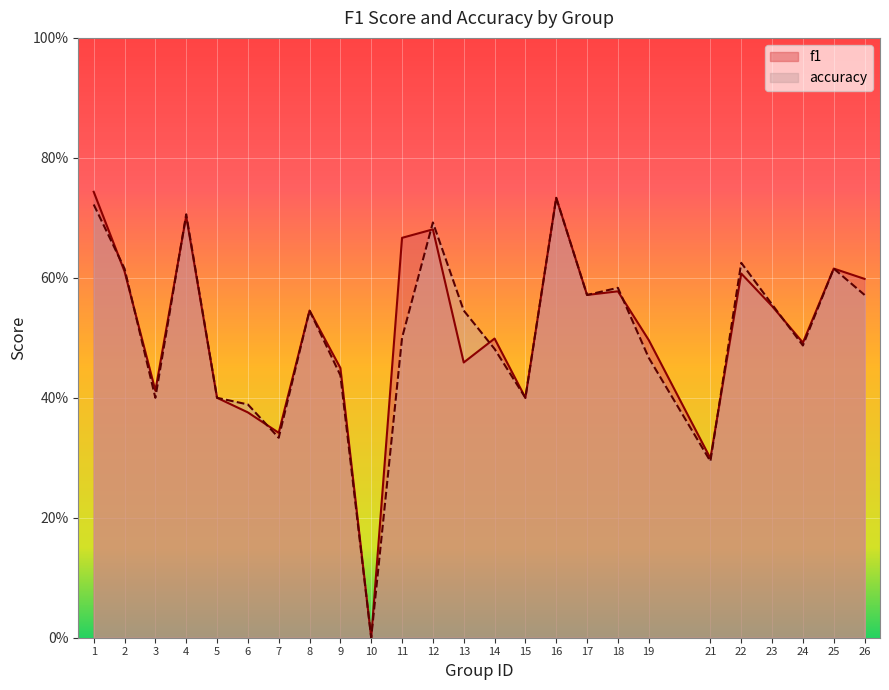

At which label is accuracy closest to 0?

10